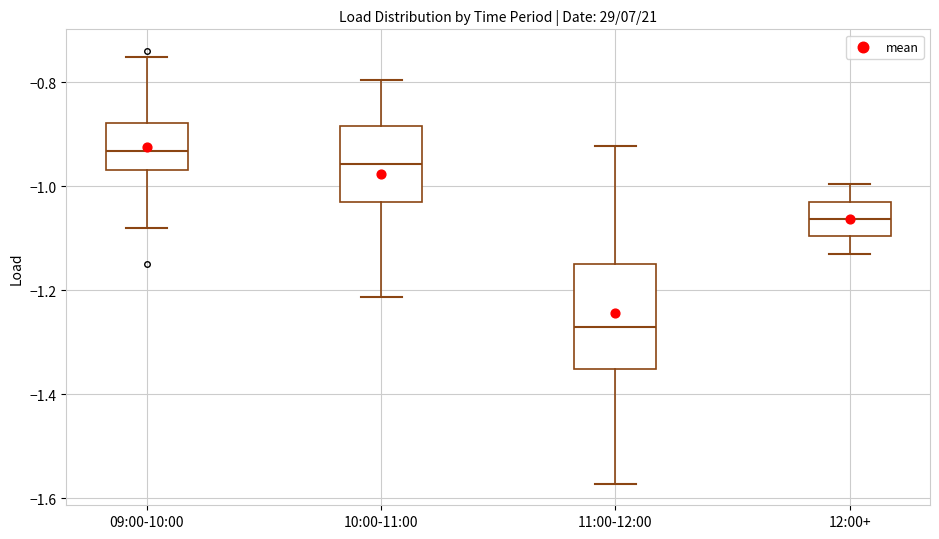

Reading left to right, read every box against the y-axis: the position of its median line, the range the box covers, and the ends of its whiskers. The values are not printed on the chart, so give them approximately, as read against the axis.

09:00-10:00: median -0.94, box -0.96 to -0.88, whiskers -1.08 to -0.76
10:00-11:00: median -0.96, box -1.04 to -0.88, whiskers -1.22 to -0.80
11:00-12:00: median -1.26, box -1.36 to -1.14, whiskers -1.58 to -0.92
12:00+: median -1.06, box -1.10 to -1.02, whiskers -1.12 to -1.00